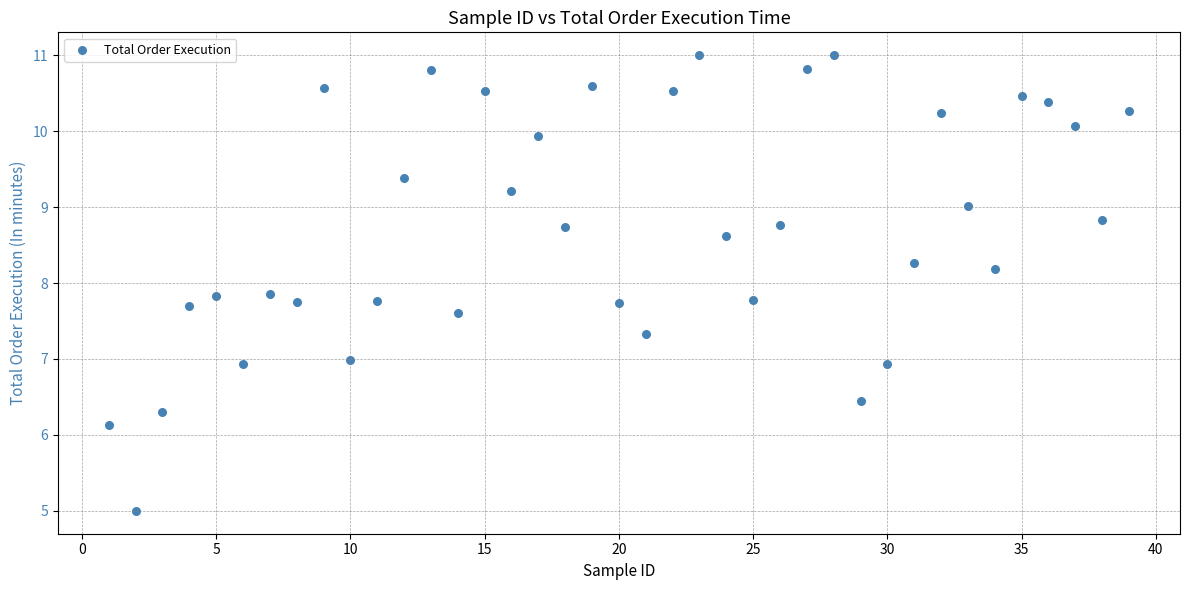

What is the range of Y values (max minus min)?

6.0